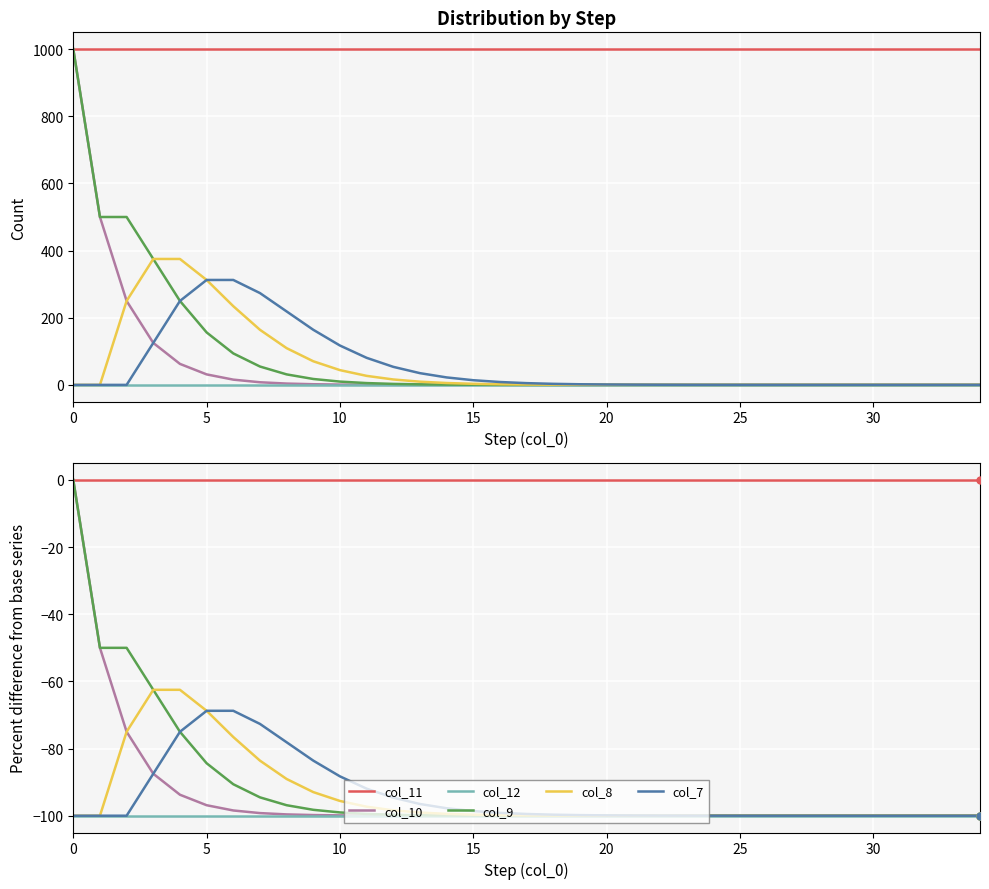

Is it true that col_7 equals -132.4 at 13?

False